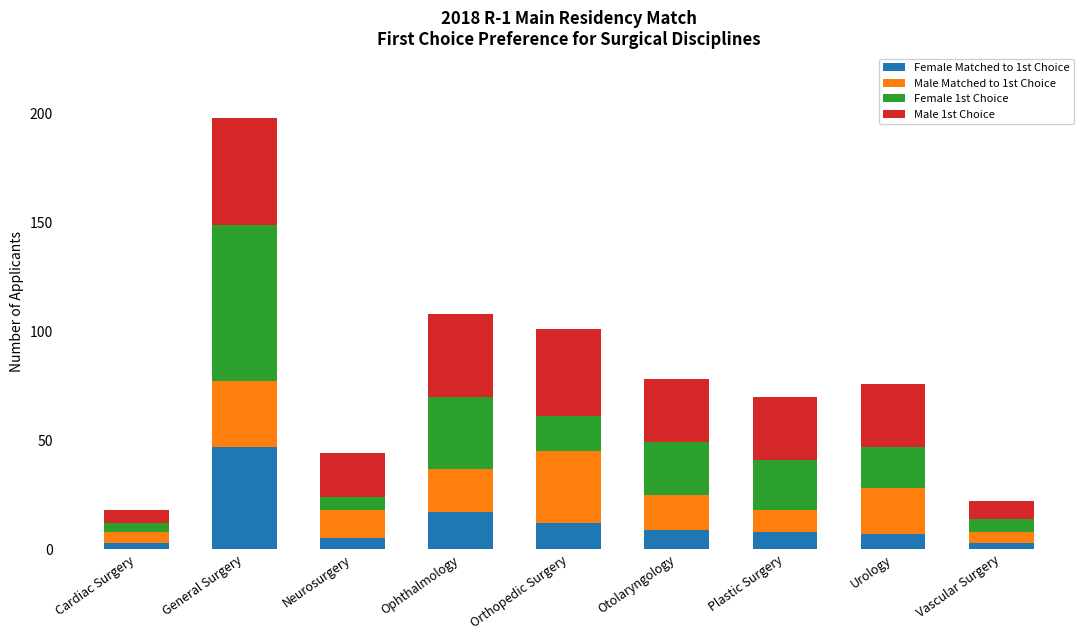

What is the total value across all series at Neurosurgery?

44